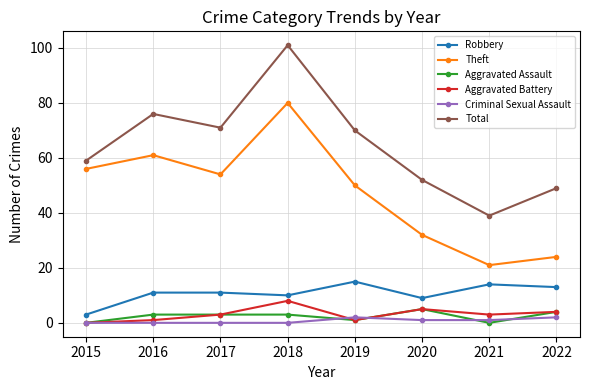

What is the sum of all Theft values?

378